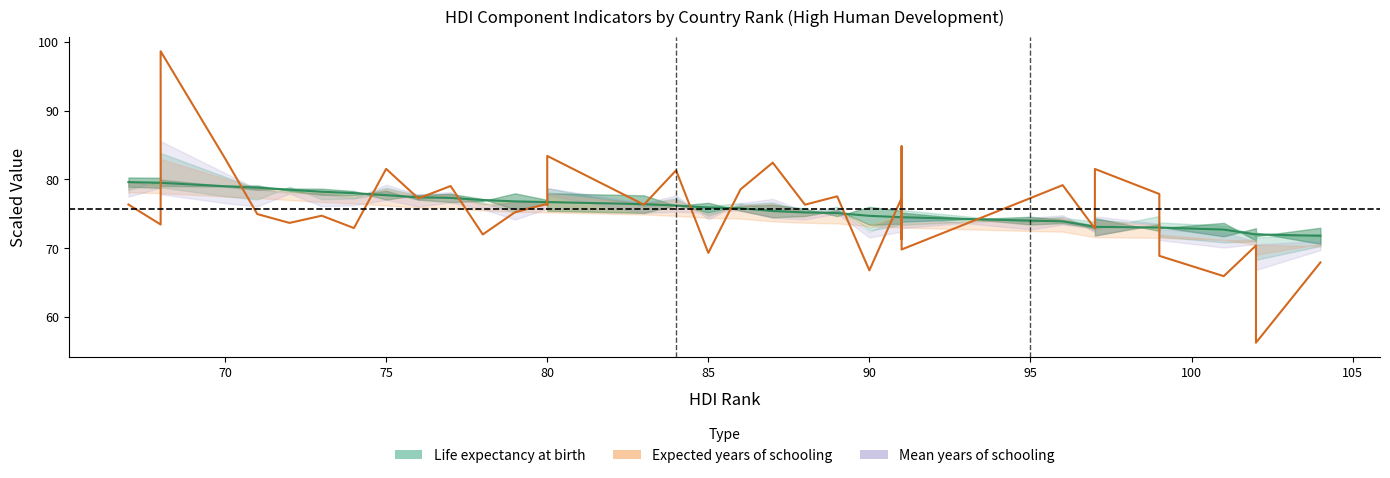

What is the sum of all Human Development Index (HDI) values?

2878.7